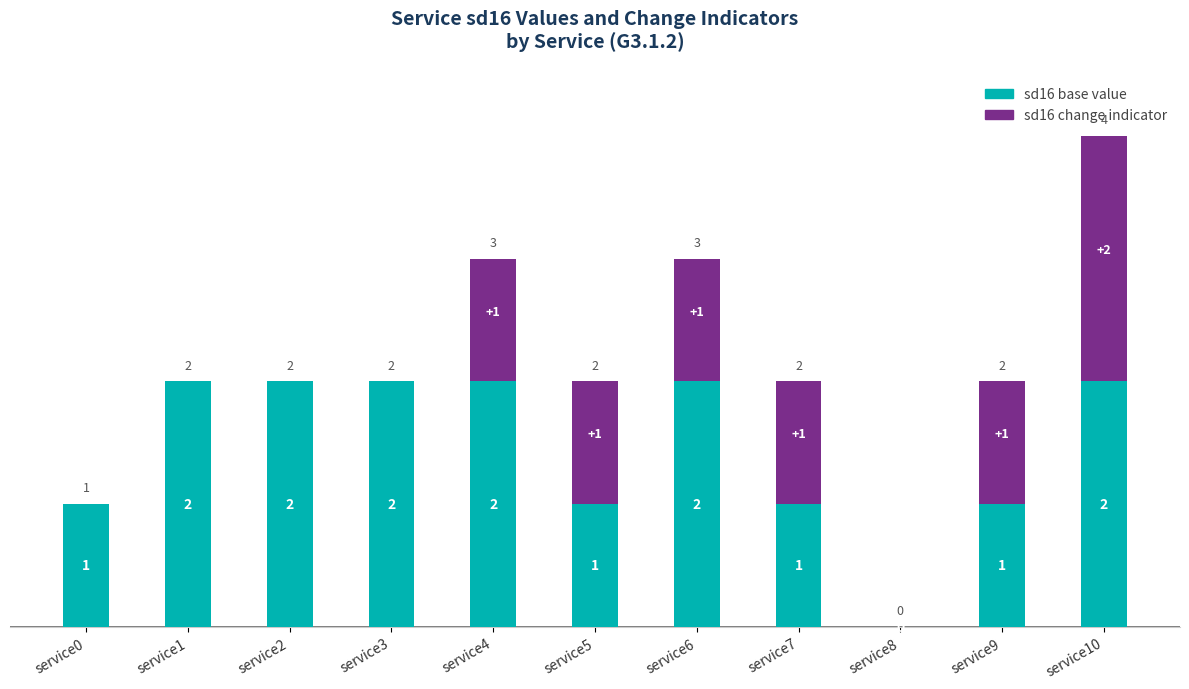

At which category is the sum across all series the highest?

service10